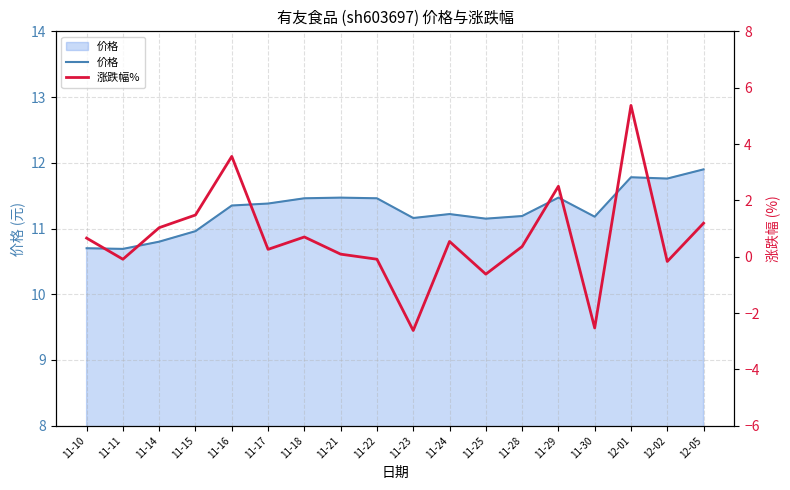

Which category has the lowest value across all series?

11-23